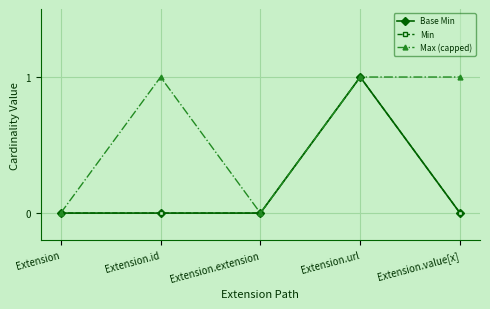

Does the chart have visible grid lines?

Yes